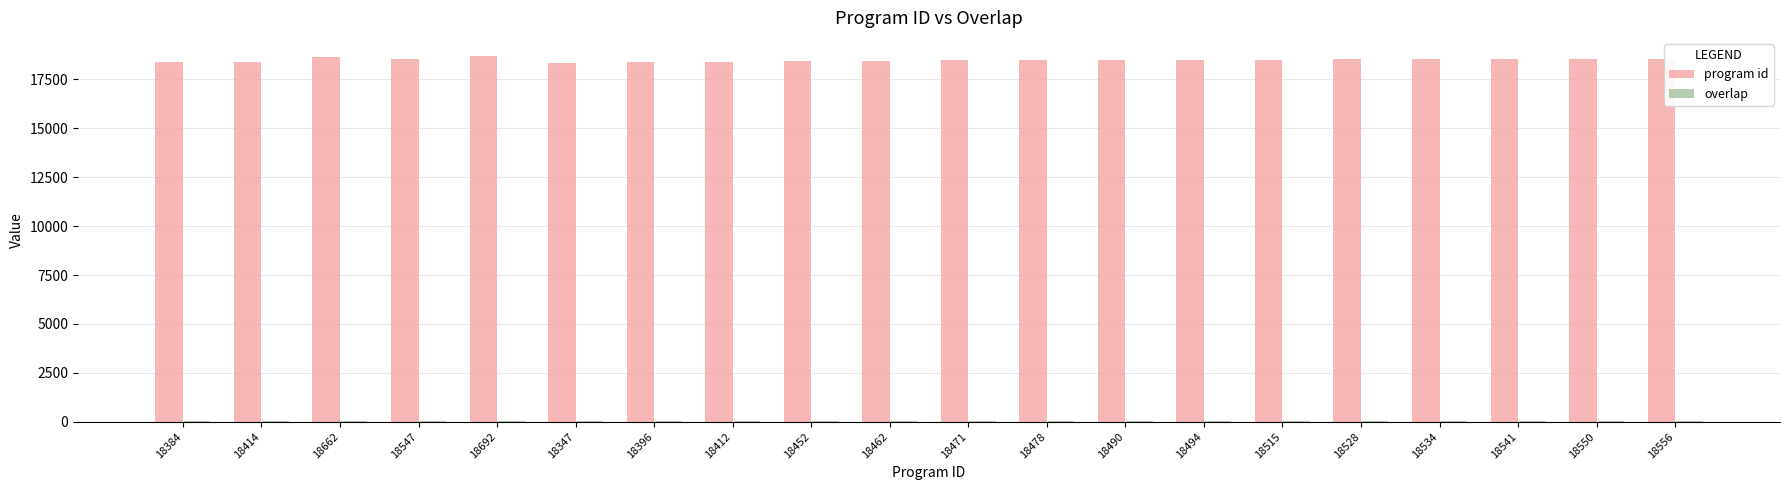

Which series has the widest spread of values?

program id